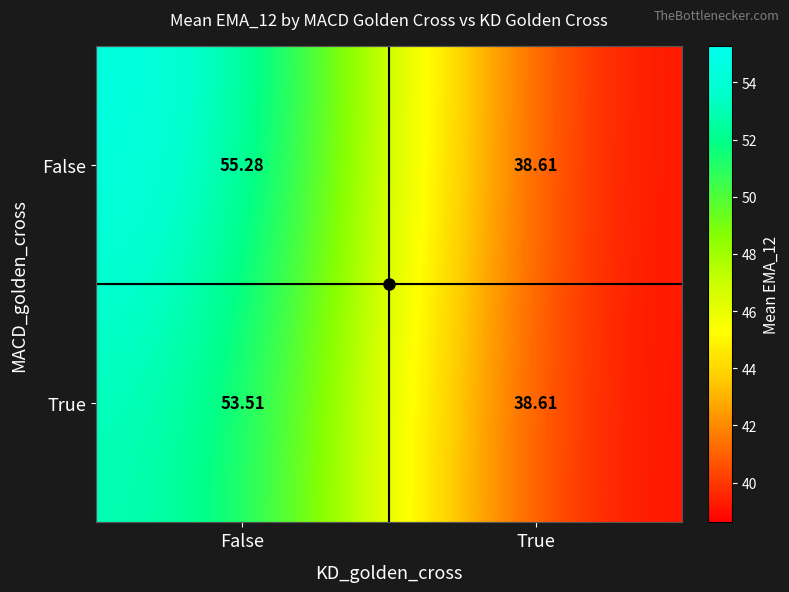

At which category is the sum across all series the highest?

False